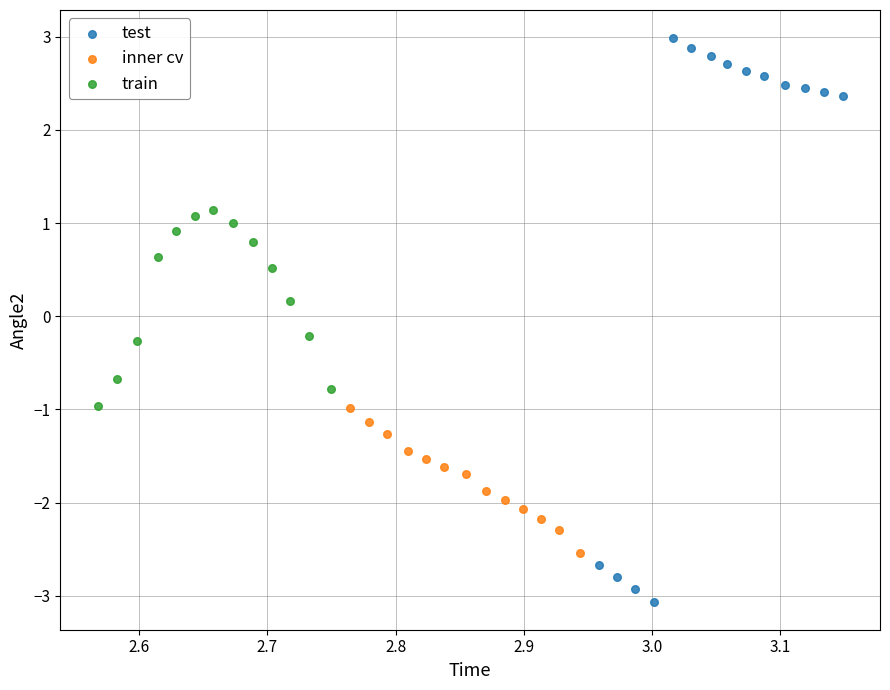

Which series reaches the maximum Y coordinate?

test